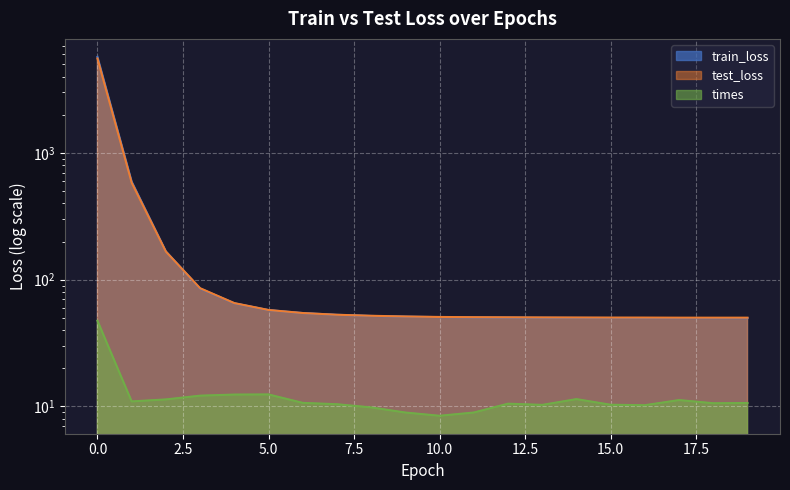

Where is the first local minimum for test_loss?

18